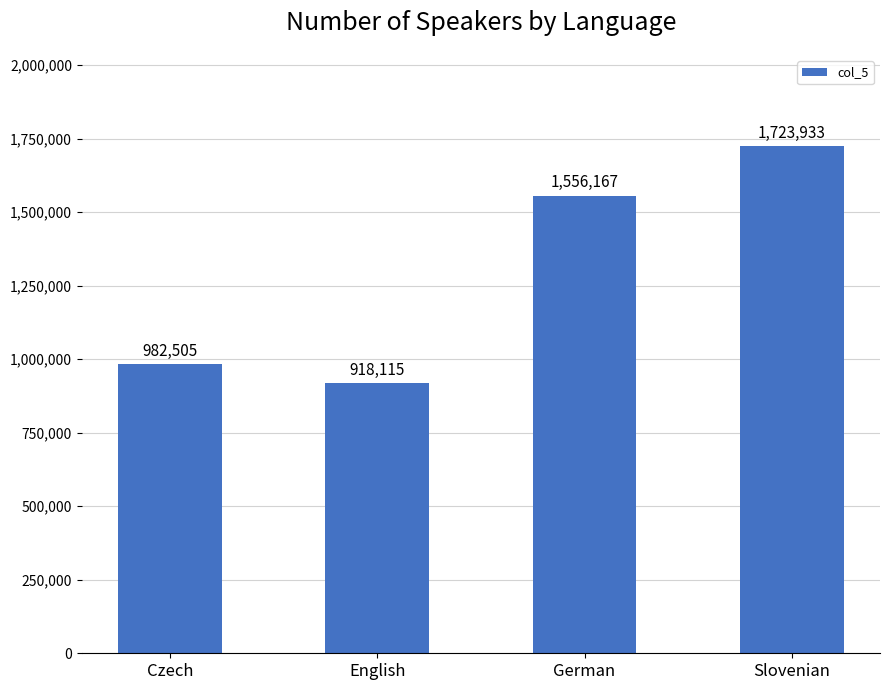

What position from the right is English?

3